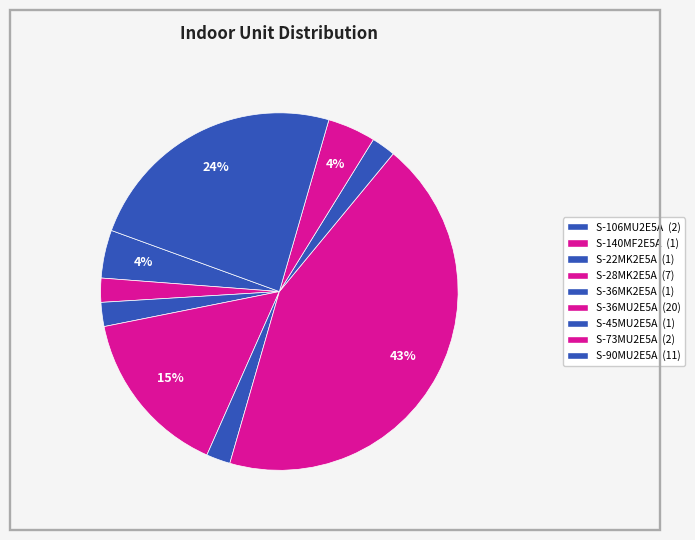

How many slices are in this pie chart?

9